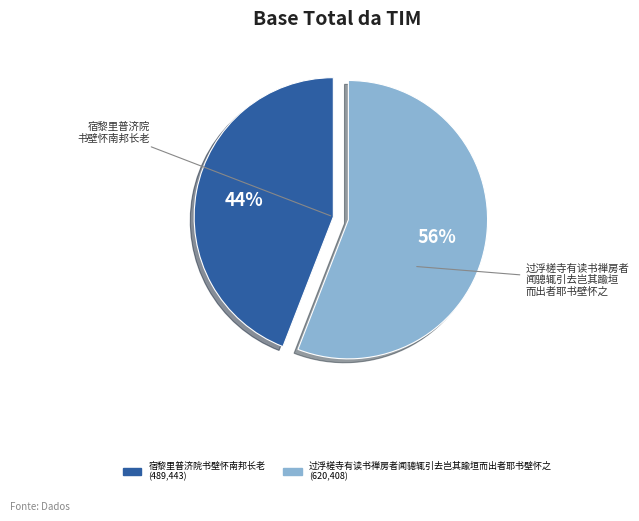

To the nearest percent, what portion does 过浮槎寺有读书禅房者闻骢辄引去岂其踰垣而出者耶书壁怀之 represent?

56%